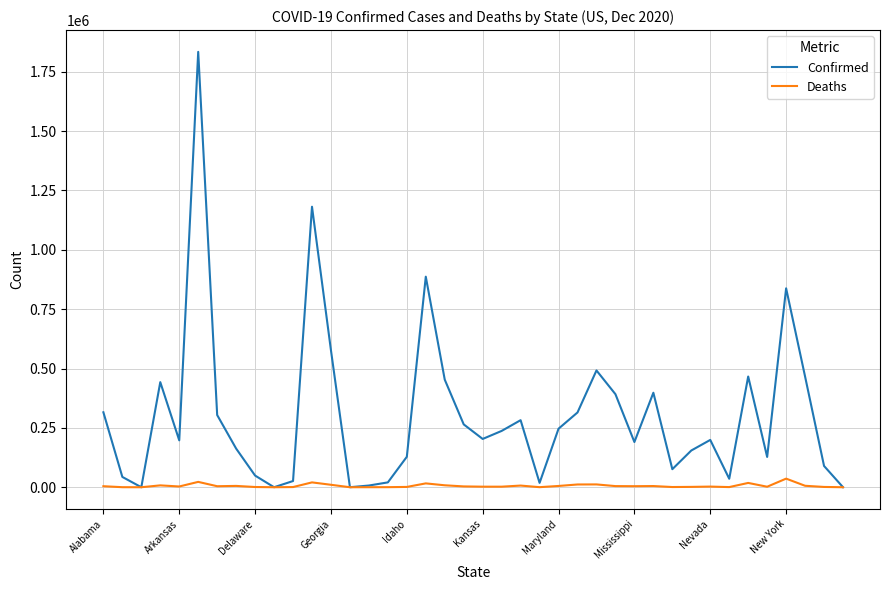

Which series has the largest total across all categories?

Confirmed